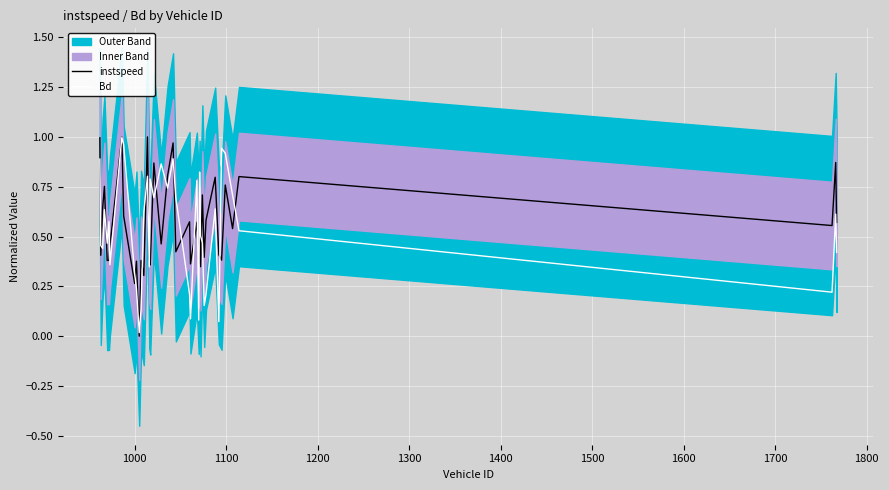

How many intersections are there between Bd and instspeed?

22